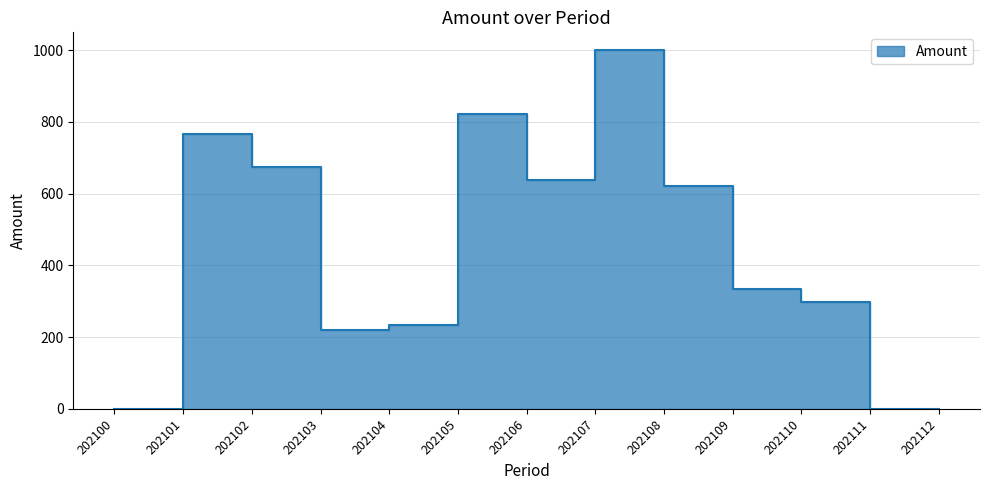

At which category does the chart reach its minimum across all series?

202100